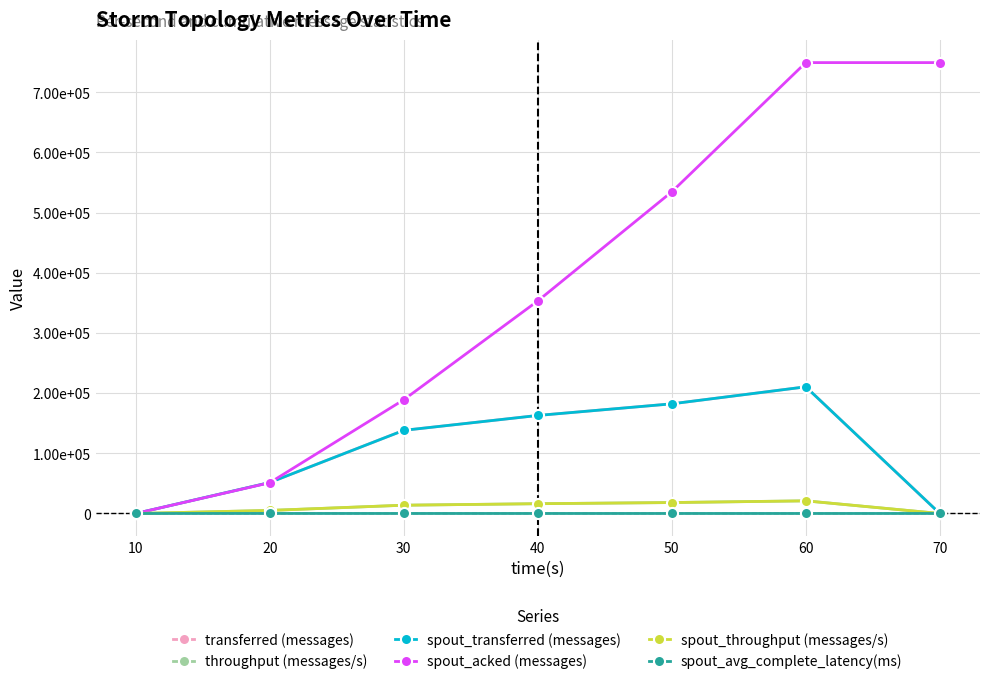

At how many categories does at least one series exceed 531179?

3